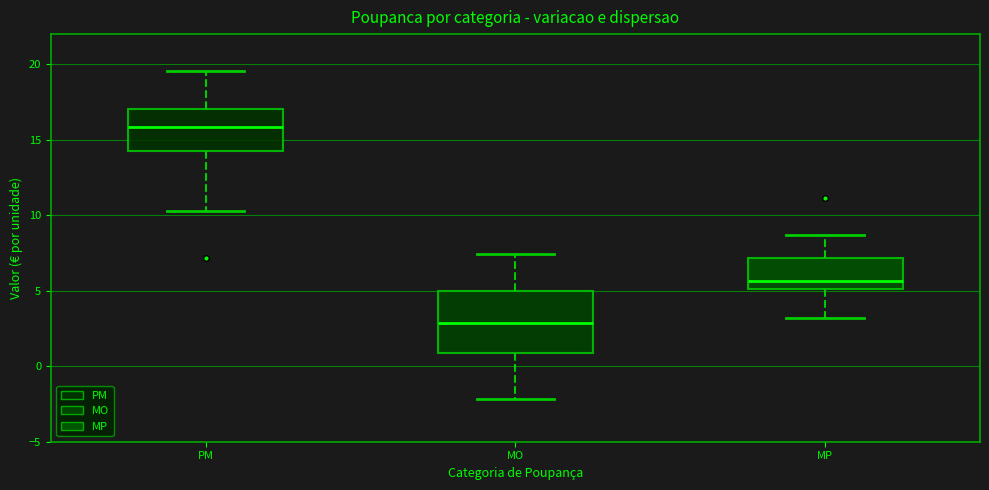

Comparing the boxes themselves (not the whiskers), which one is the tallest?

MO